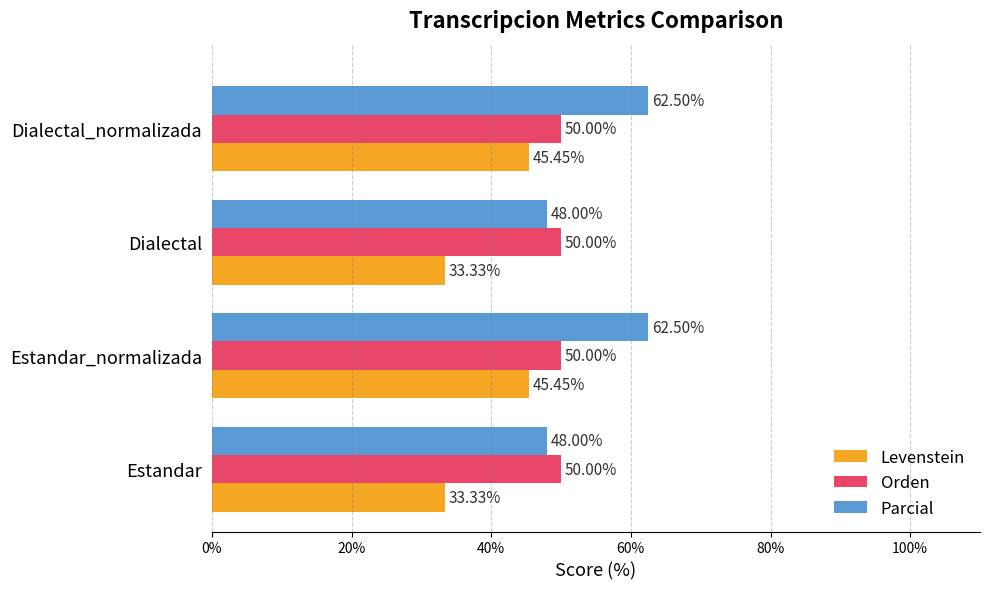

What is the minimum value shown in the chart?

33.3